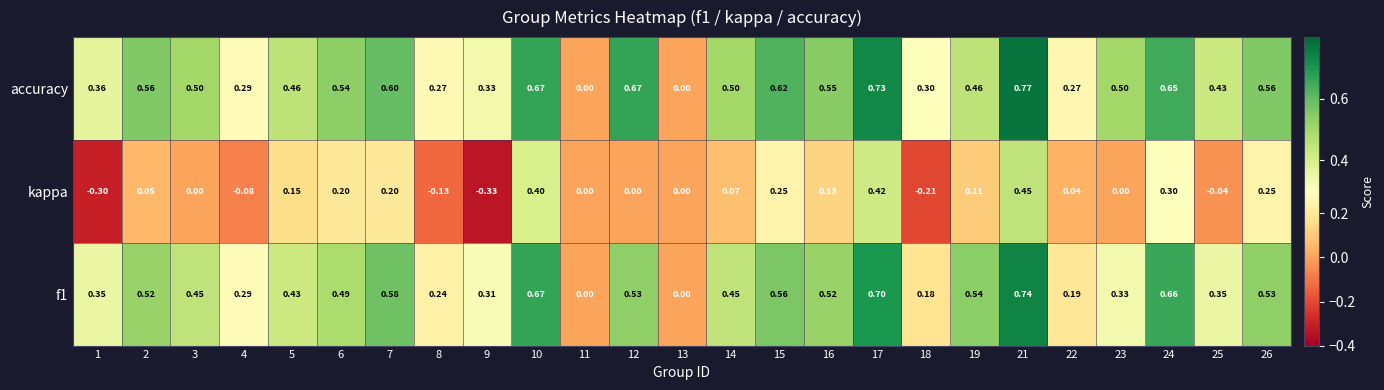

Which series has the largest total across all categories?

accuracy